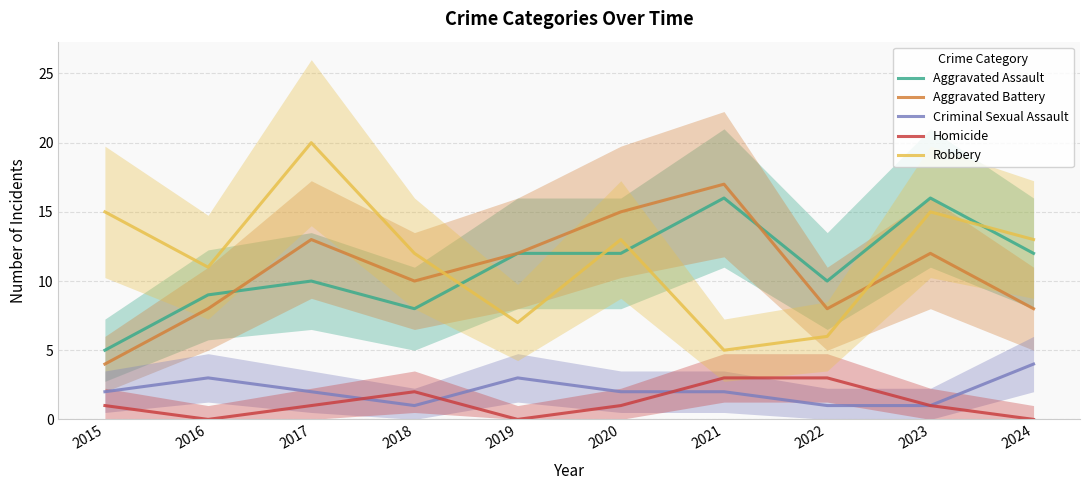

Reading right to left, transcribe all the data shown in this chart.

Aggravated Assault: 12	16	10	16	12	12	8	10	9	5
Aggravated Battery: 8	12	8	17	15	12	10	13	8	4
Criminal Sexual Assault: 4	1	1	2	2	3	1	2	3	2
Homicide: 0	1	3	3	1	0	2	1	0	1
Robbery: 13	15	6	5	13	7	12	20	11	15